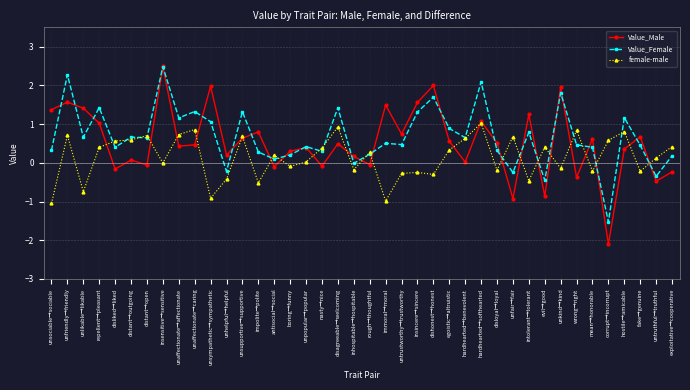

What is the average value of the female-male series?

0.1